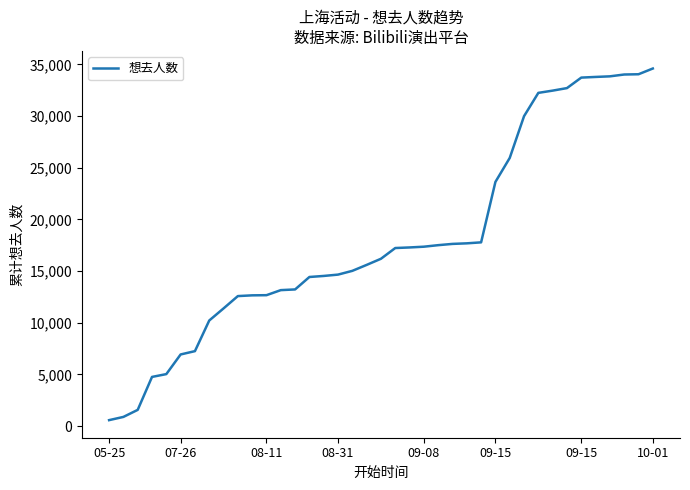

What is the average value?

18117